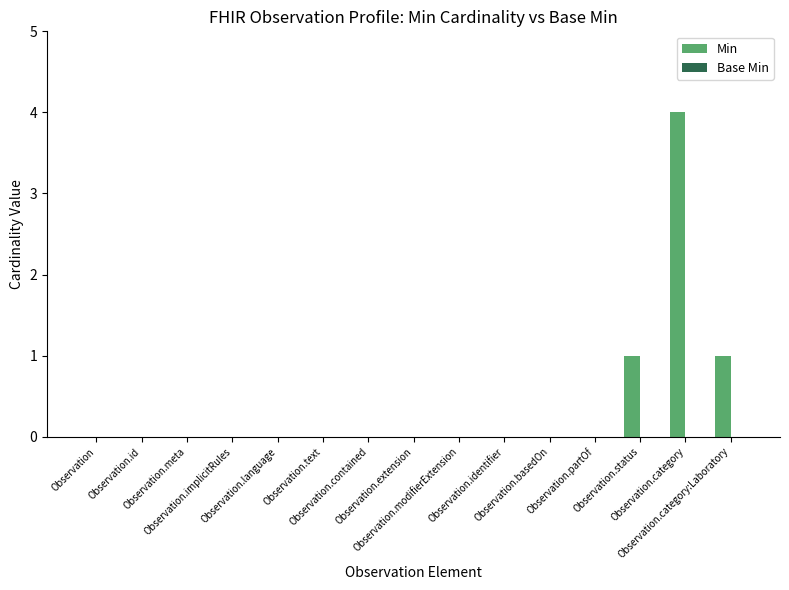

What is the greatest value displayed?

4